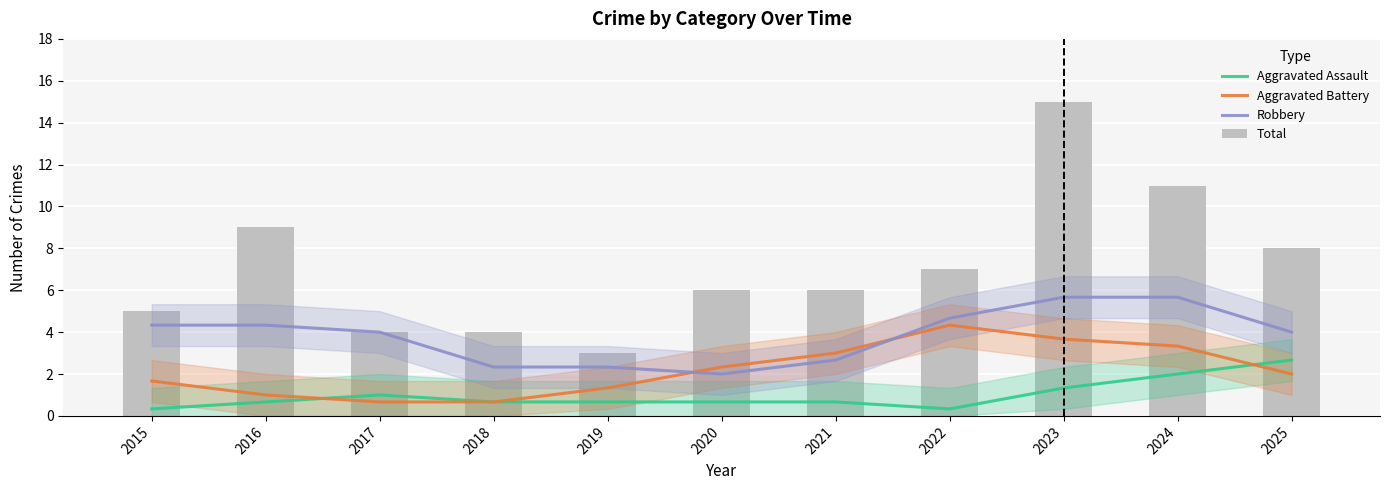

What is the difference between the maximum and minimum values in the Aggravated Assault series?

2.3